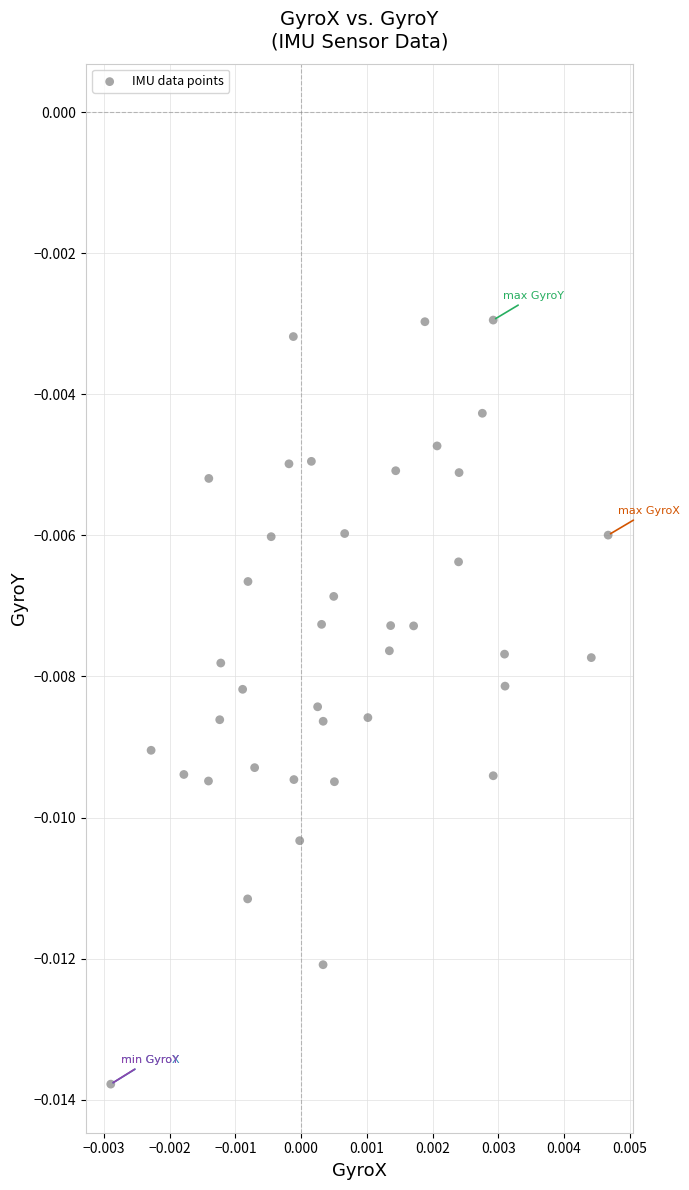

How many points are shown in the scatter plot?

40